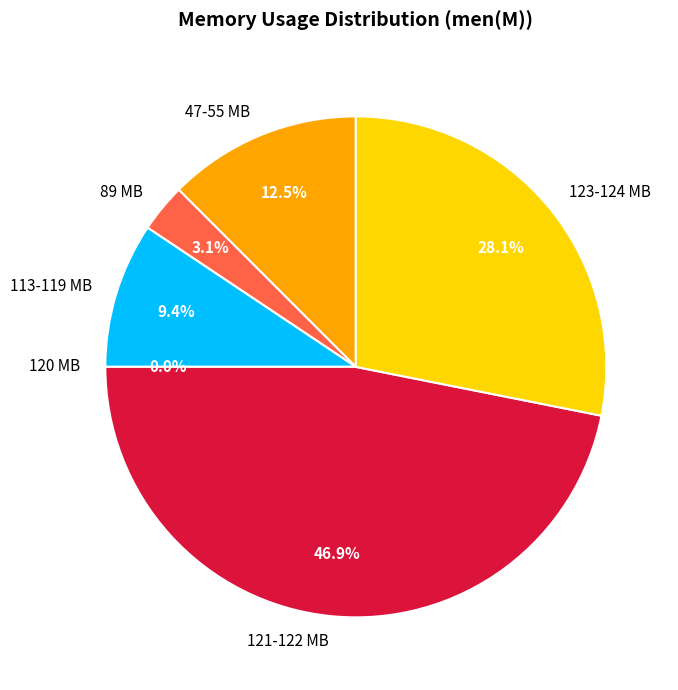

Does any single category account for the majority?

No